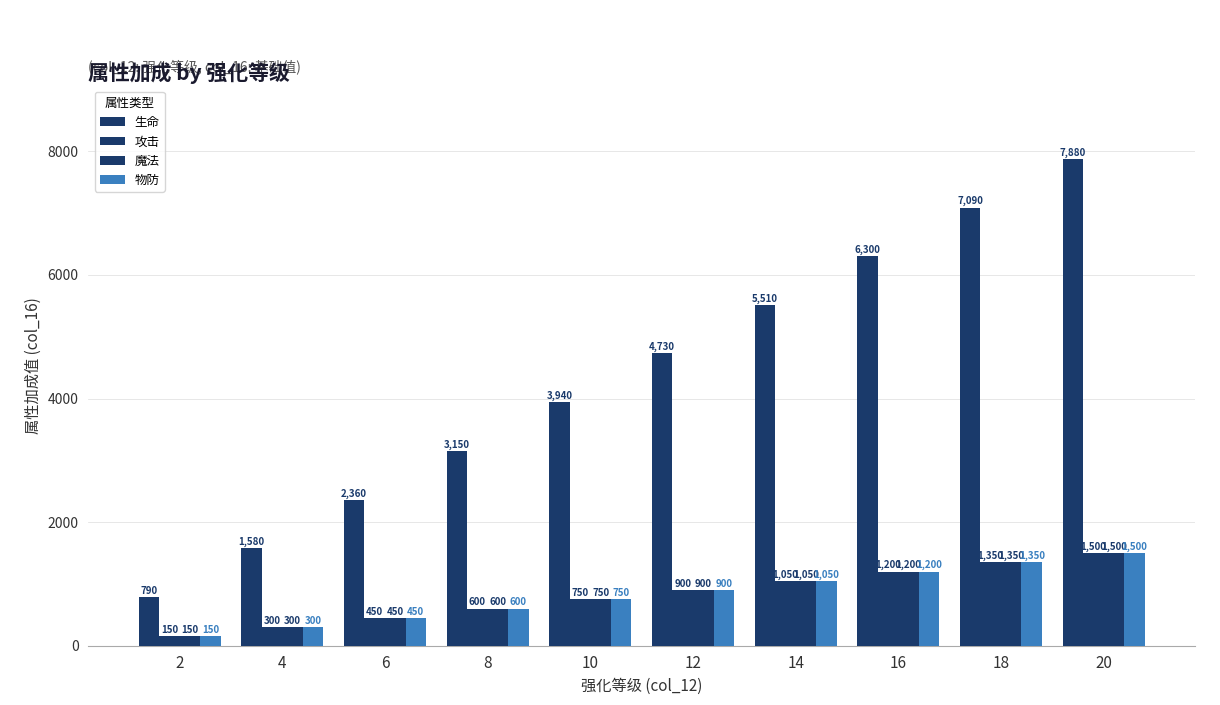

How many data points does each series have?

10